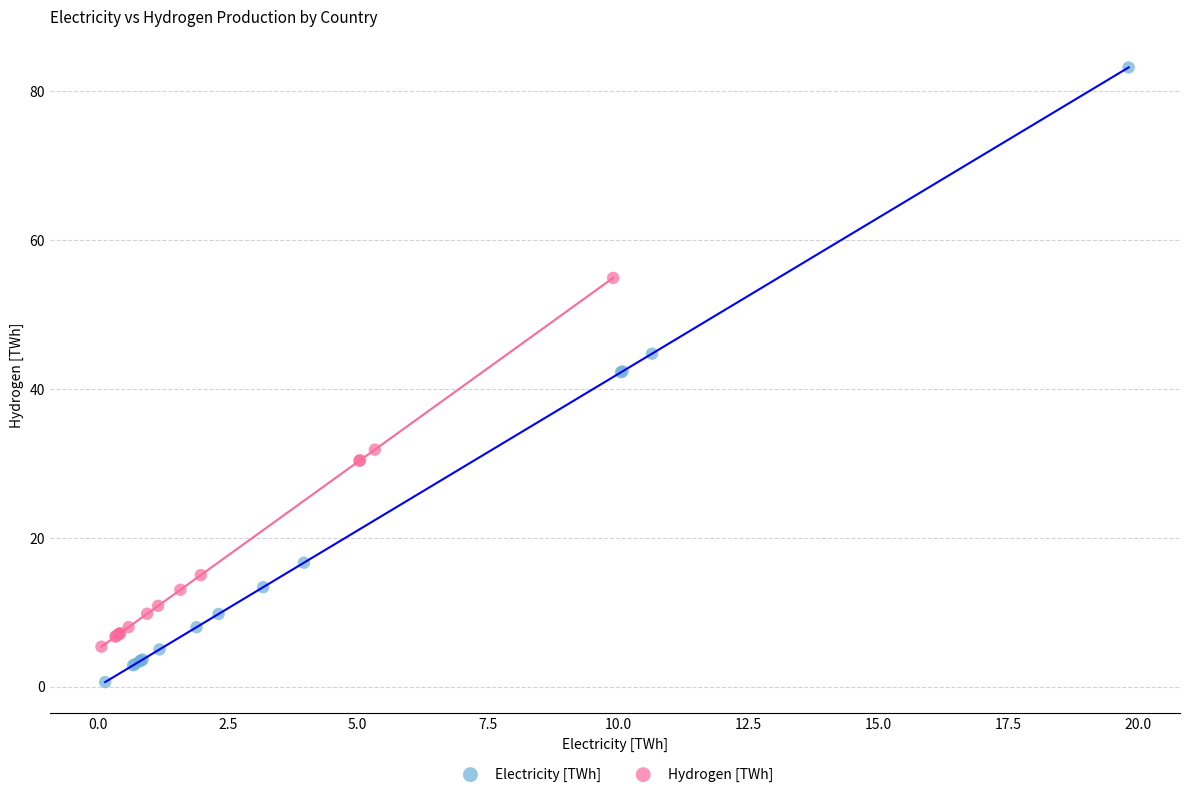

What are all the series names shown in the legend?

Electricity [TWh], Hydrogen [TWh]